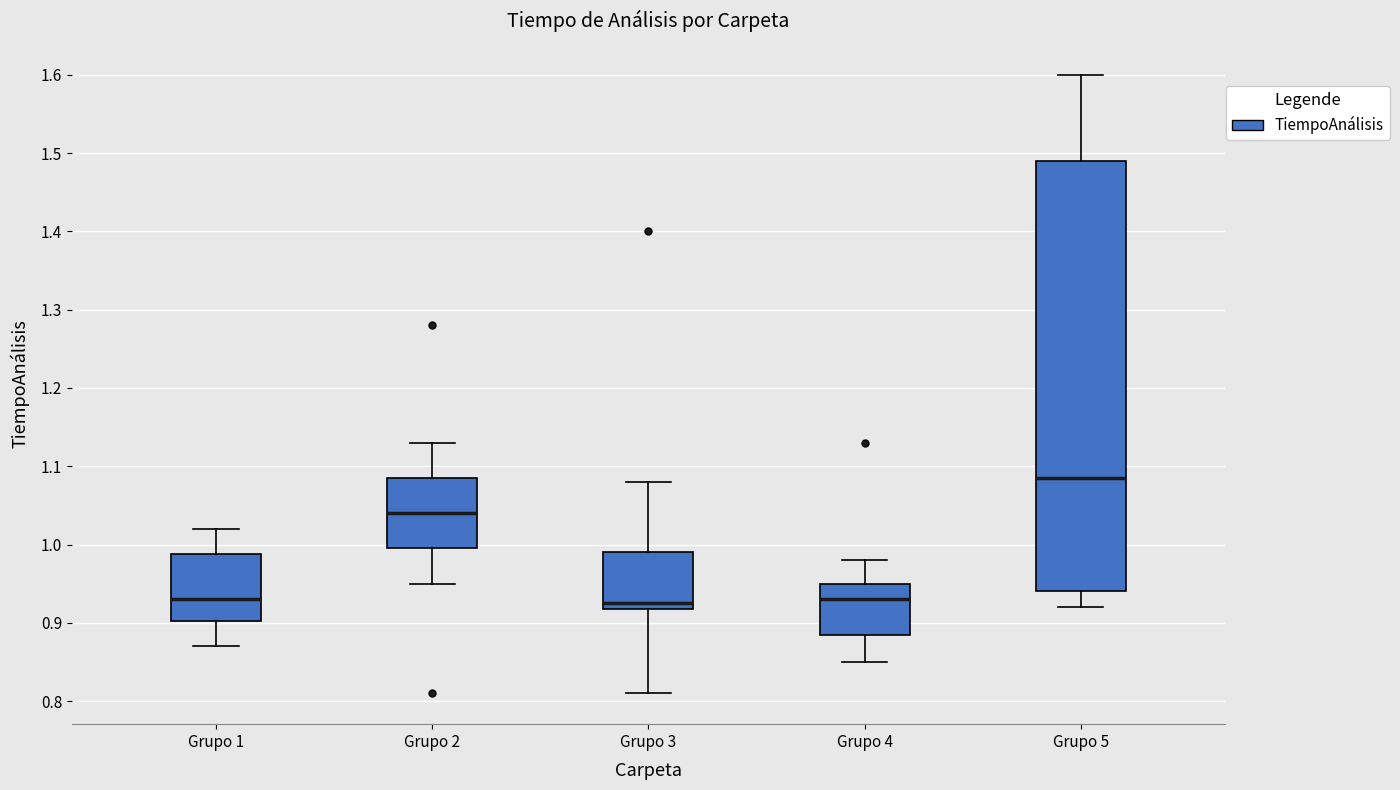

Reading left to right, transcribe this box plot: for each box, give where its median line is, the range the box spans, and where its two whiskers end, as read against the y-axis. The values are not printed on the chart, so give them approximately, as read against the axis.

Grupo 1: median 0.93, box 0.90 to 0.99, whiskers 0.87 to 1.02
Grupo 2: median 1.04, box 1.00 to 1.09, whiskers 0.95 to 1.13
Grupo 3: median 0.93, box 0.92 to 0.99, whiskers 0.81 to 1.08
Grupo 4: median 0.93, box 0.89 to 0.95, whiskers 0.85 to 0.98
Grupo 5: median 1.09, box 0.94 to 1.49, whiskers 0.92 to 1.60